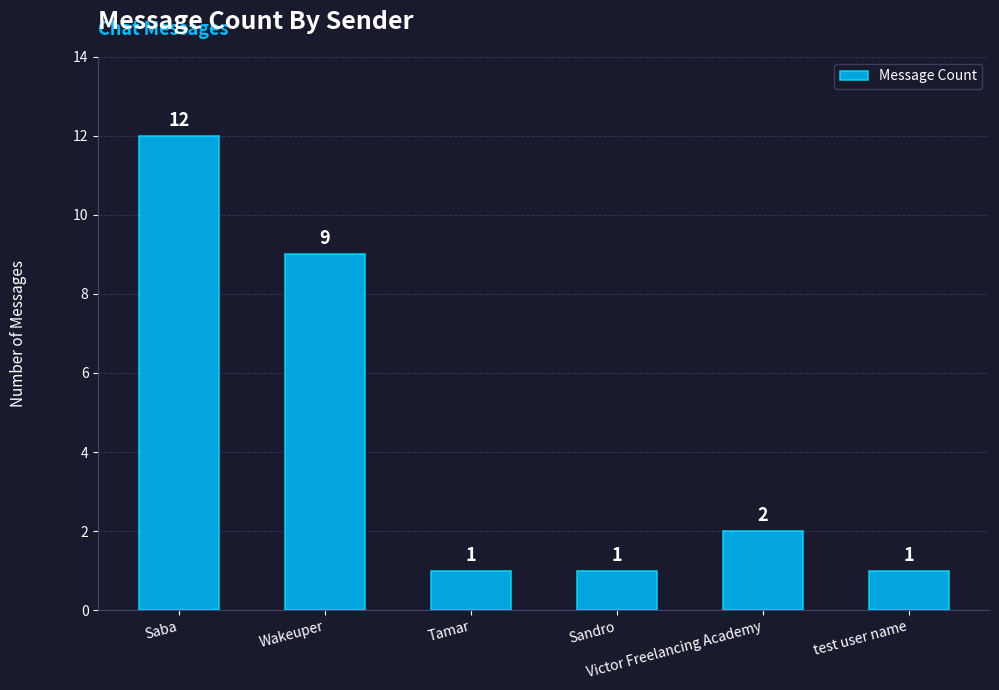

Reading left to right, what are all the values shown in this chart?

Saba=12	Wakeuper=9	Tamar=1	Sandro=1	Victor Freelancing Academy=2	test user name=1